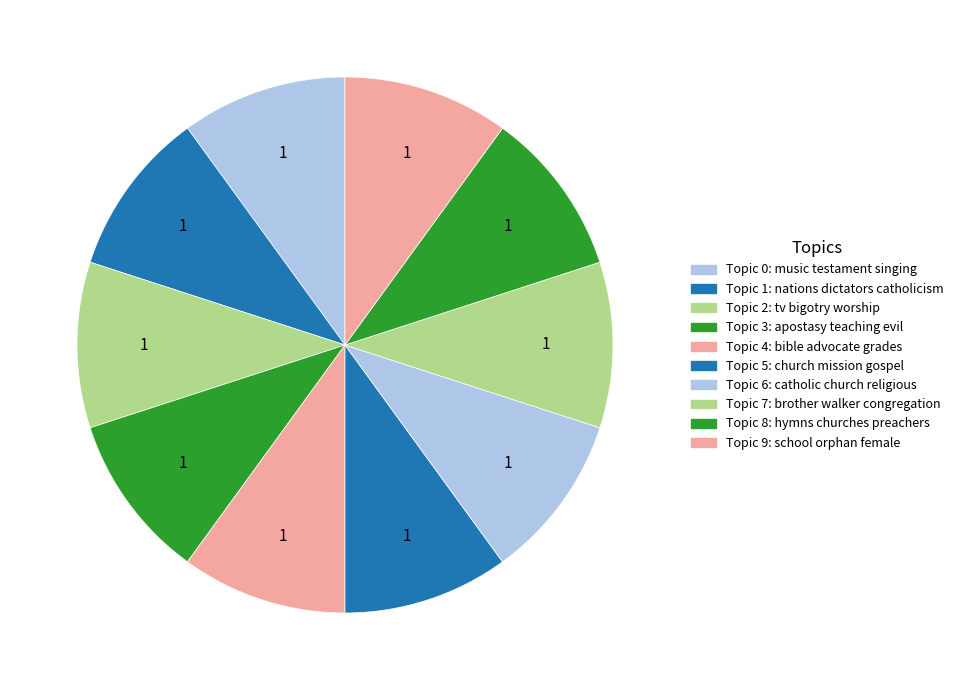

Count the number of slices in the pie.

10